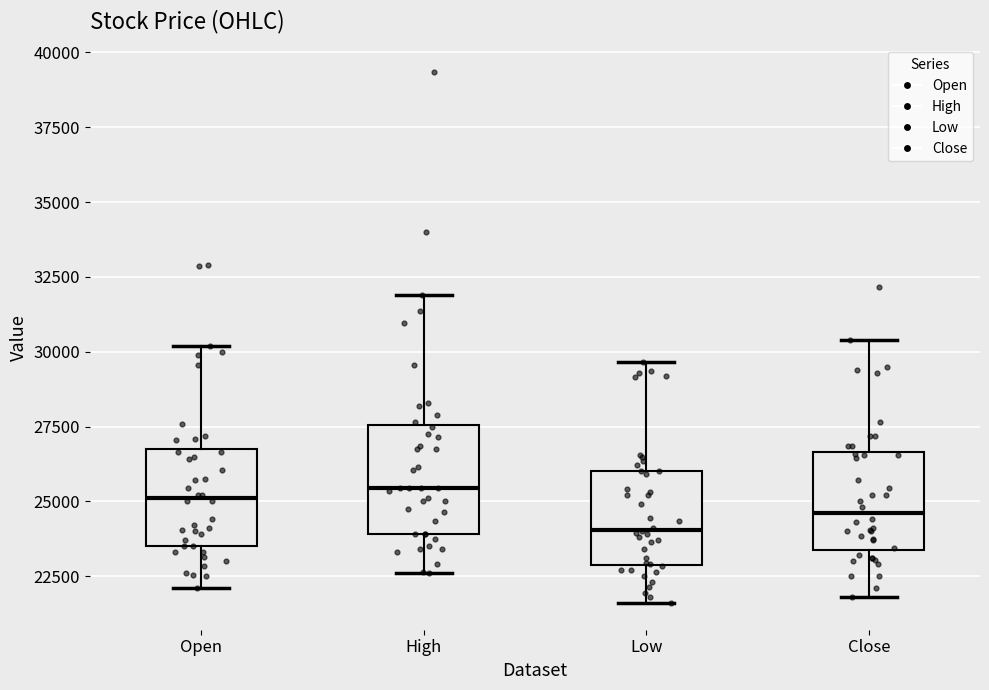

Reading left to right, transcribe this box plot: for each box, give where its median line is, the range the box spans, and where its two whiskers end, as read against the y-axis. The values are not printed on the chart, so give them approximately, as read against the axis.

Open: median 25000, box 23500 to 27000, whiskers 22000 to 30000
High: median 25500, box 24000 to 27500, whiskers 22500 to 32000
Low: median 24000, box 23000 to 26000, whiskers 21500 to 29500
Close: median 24500, box 23500 to 26500, whiskers 22000 to 30500